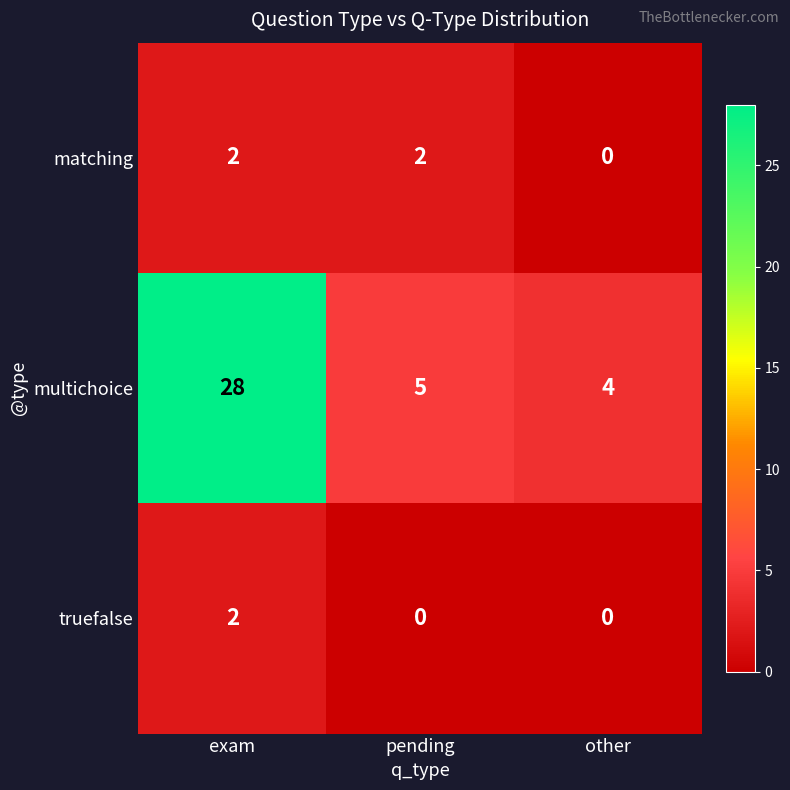

What is the minimum value for multichoice?

4